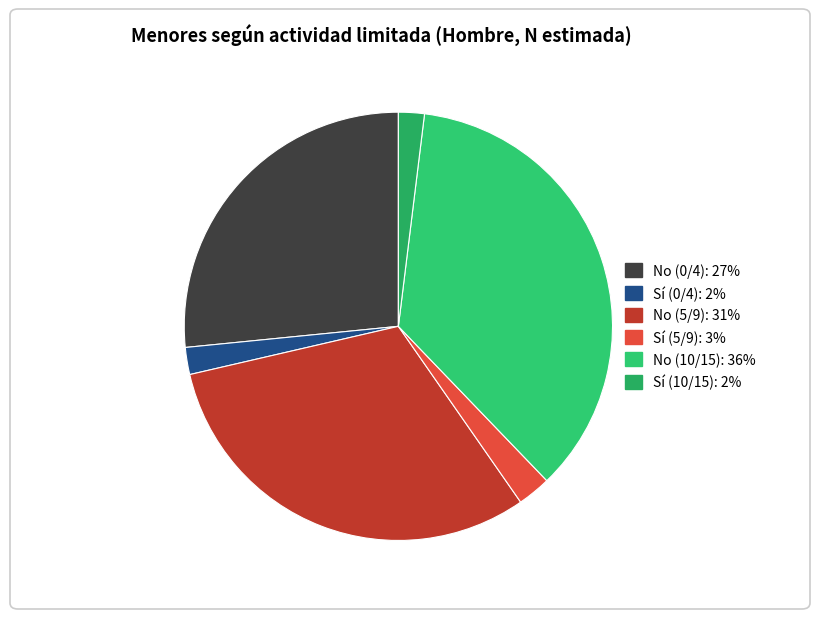

What percentage do No (5/9) and Sí (5/9) together represent?

33.6%